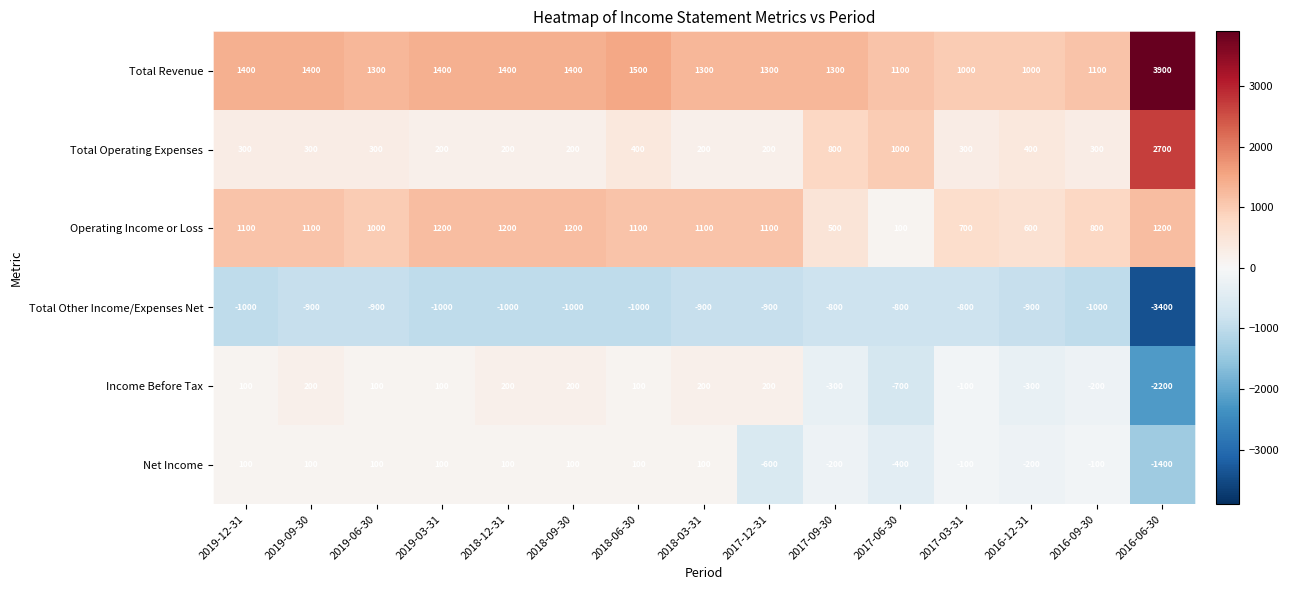

Rank the series at 2017-09-30 from highest to lowest value.

Total Revenue, Total Operating Expenses, Operating Income or Loss, Net Income, Income Before Tax, Total Other Income/Expenses Net